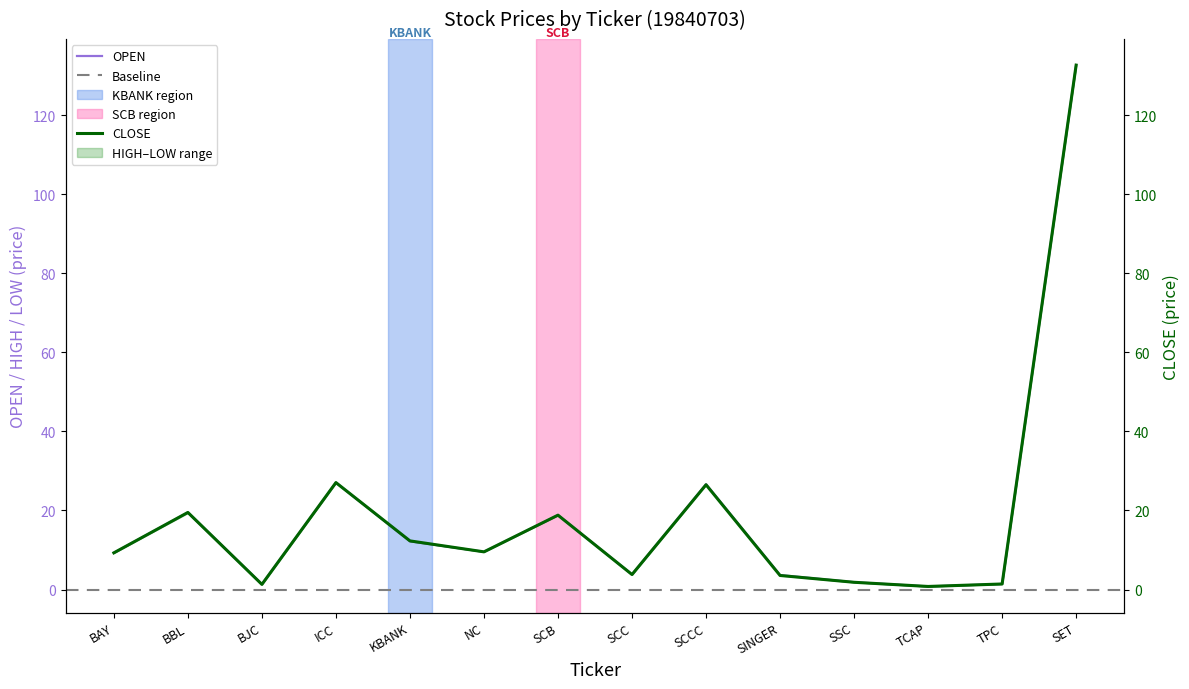

Reading right to left, what are all the values shown in this chart?

OPEN: 132.7	1.4	0.8	1.9	3.7	26.7	3.8	18.8	9.5	12.2	27.1	1.3	19.5	9.3
HIGH: 132.7	1.4	0.8	1.8	3.6	26.5	3.8	18.8	9.5	12.3	27.1	1.3	19.5	9.3